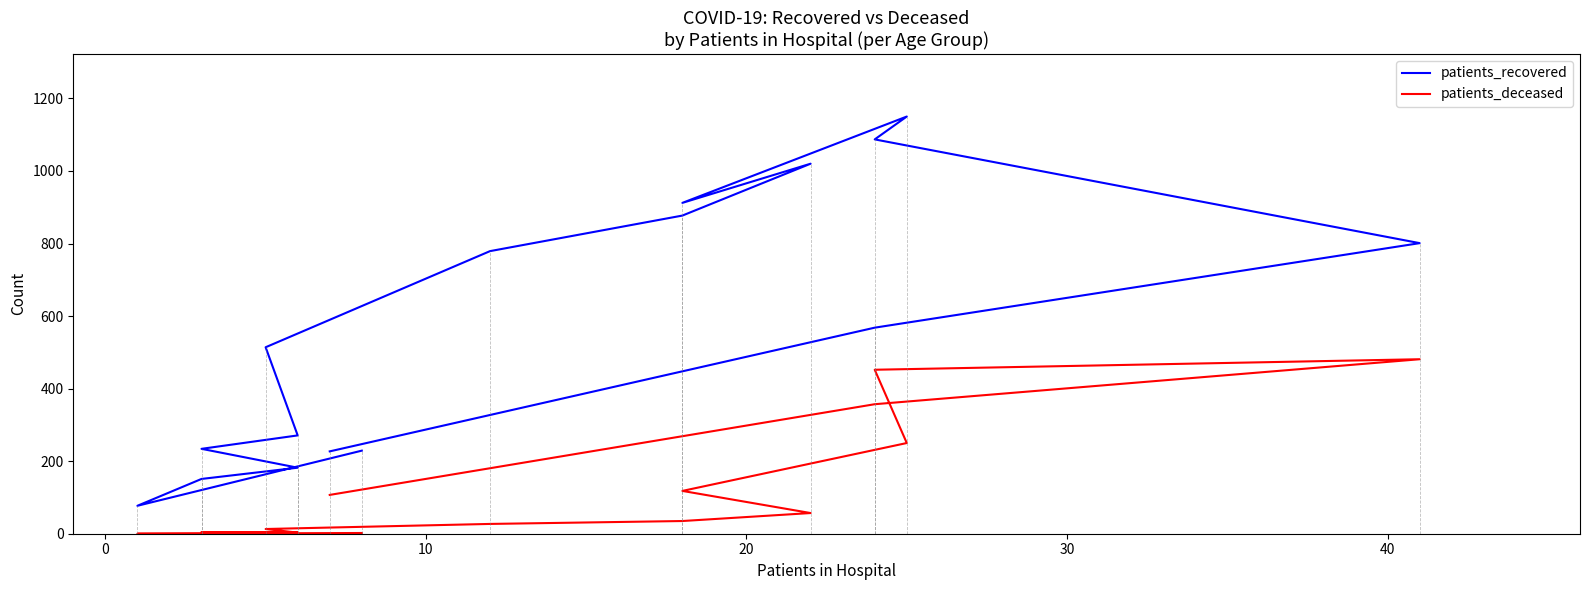

True or false: patients_deceased and patients_recovered cross at least once.

False